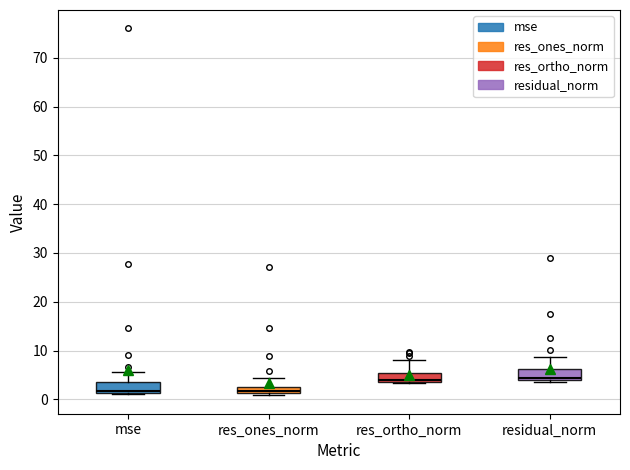

Where is the lower edge of the box for residual_norm on the y-axis? The values are not printed on the chart, so give them approximately, as read against the axis.

4